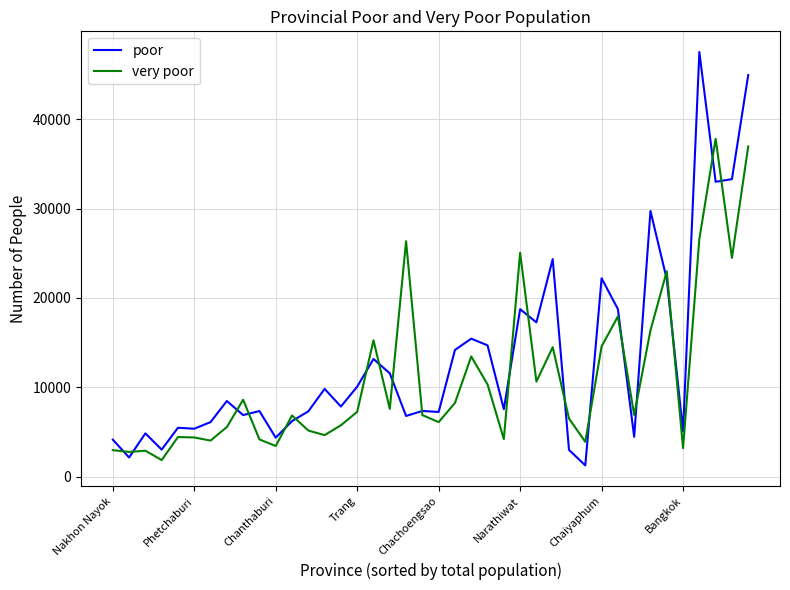

What is the maximum value shown in the chart?

47515